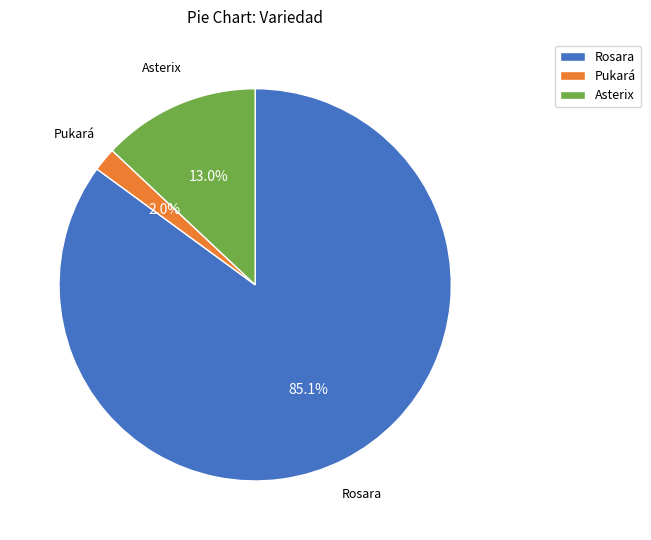

Do Asterix and Rosara together represent more than half of the pie?

Yes